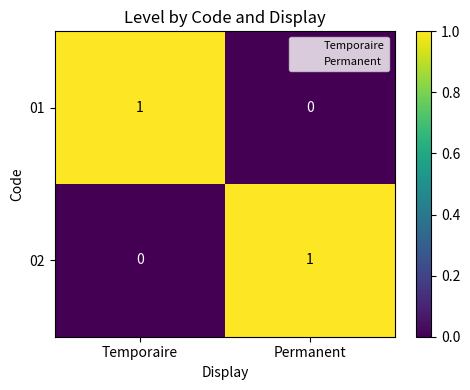

Where is 02 nearest to the value 0?

Temporaire